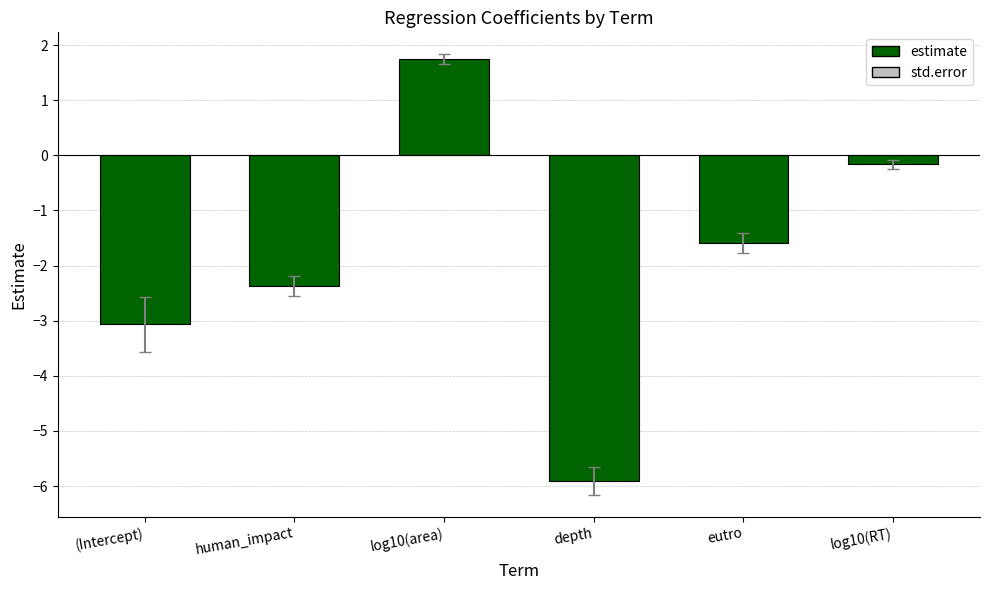

Reading left to right, what are all the values shown in this chart?

-3.1	-2.4	1.7	-5.9	-1.6	-0.2